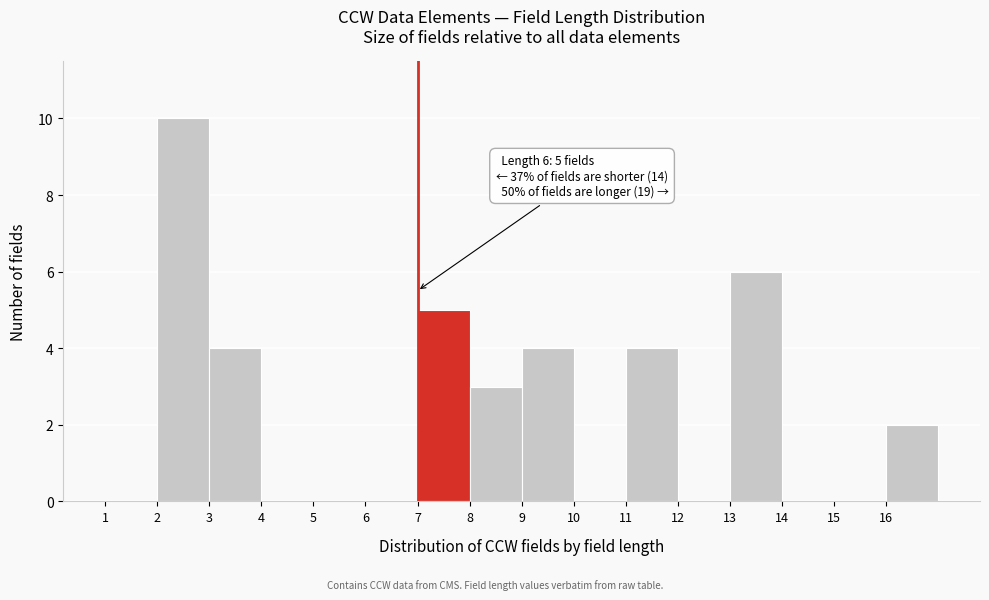

Reading left to right, extract all data points from this chart.

1=0	2=10	3=4	4=0	5=0	6=0	7=5	8=3	9=4	10=0	11=4	12=0	13=6	14=0	15=0	16=2